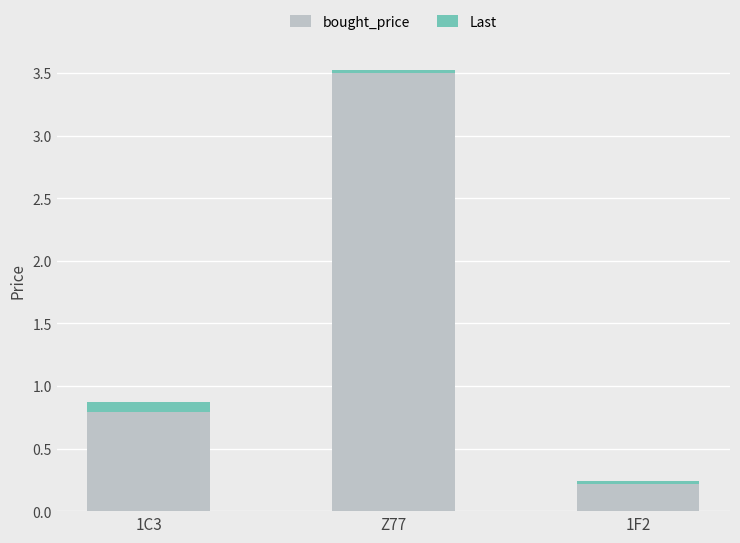

What is the value of the bought_price bar at the 3rd from the left?

0.2